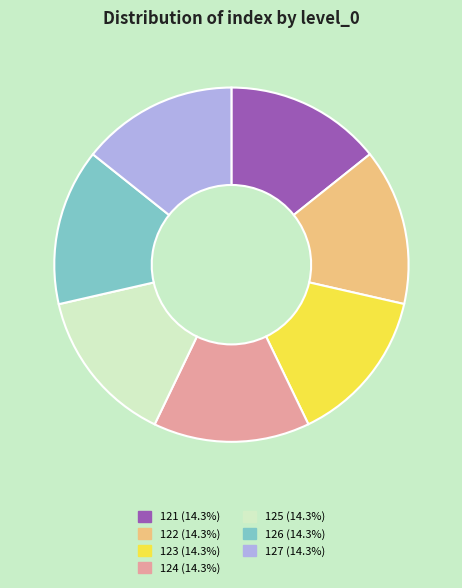

Approximately how many times larger is the value at 127 compared to 126?

1.0